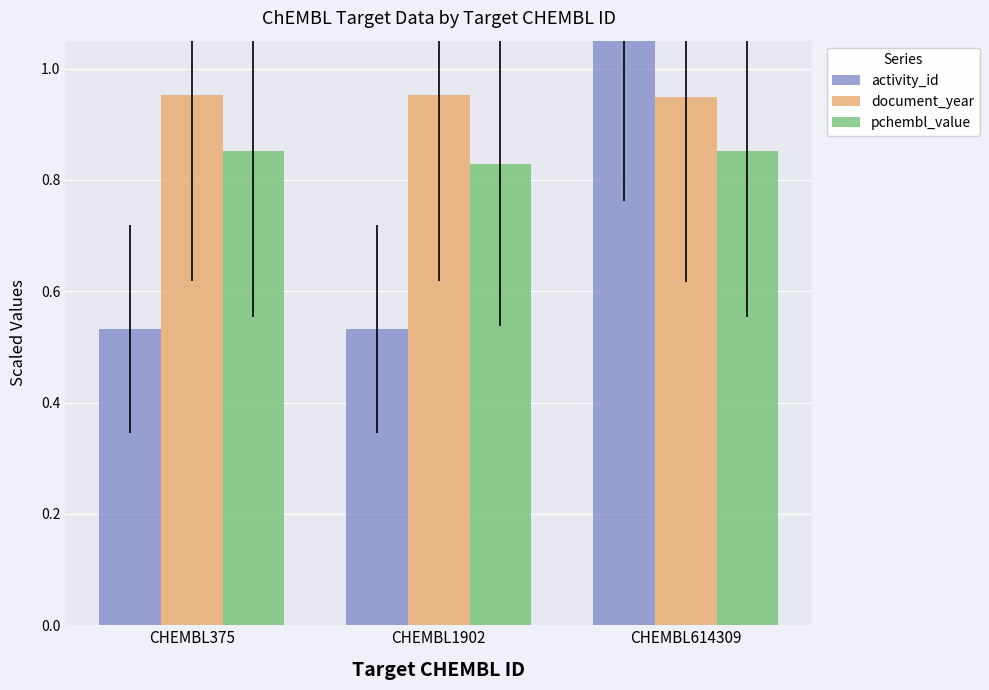

Which series has the largest range (max minus min)?

activity_id